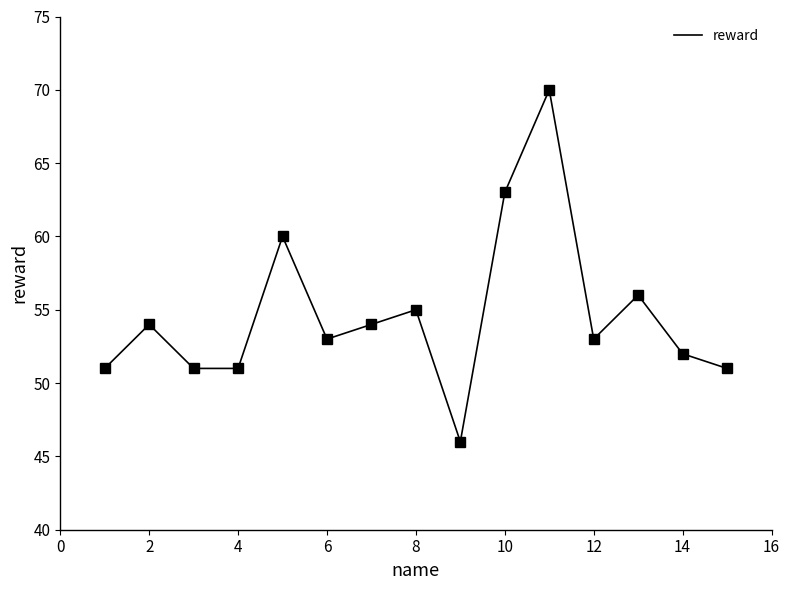

What is the greatest value displayed?

70